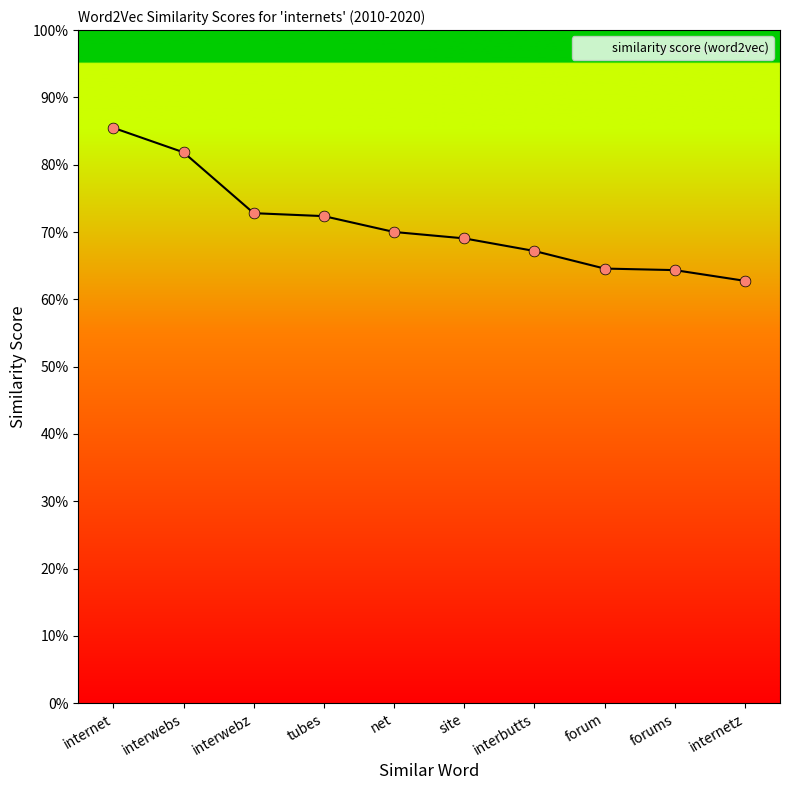

Between forum and site, which is larger?

site